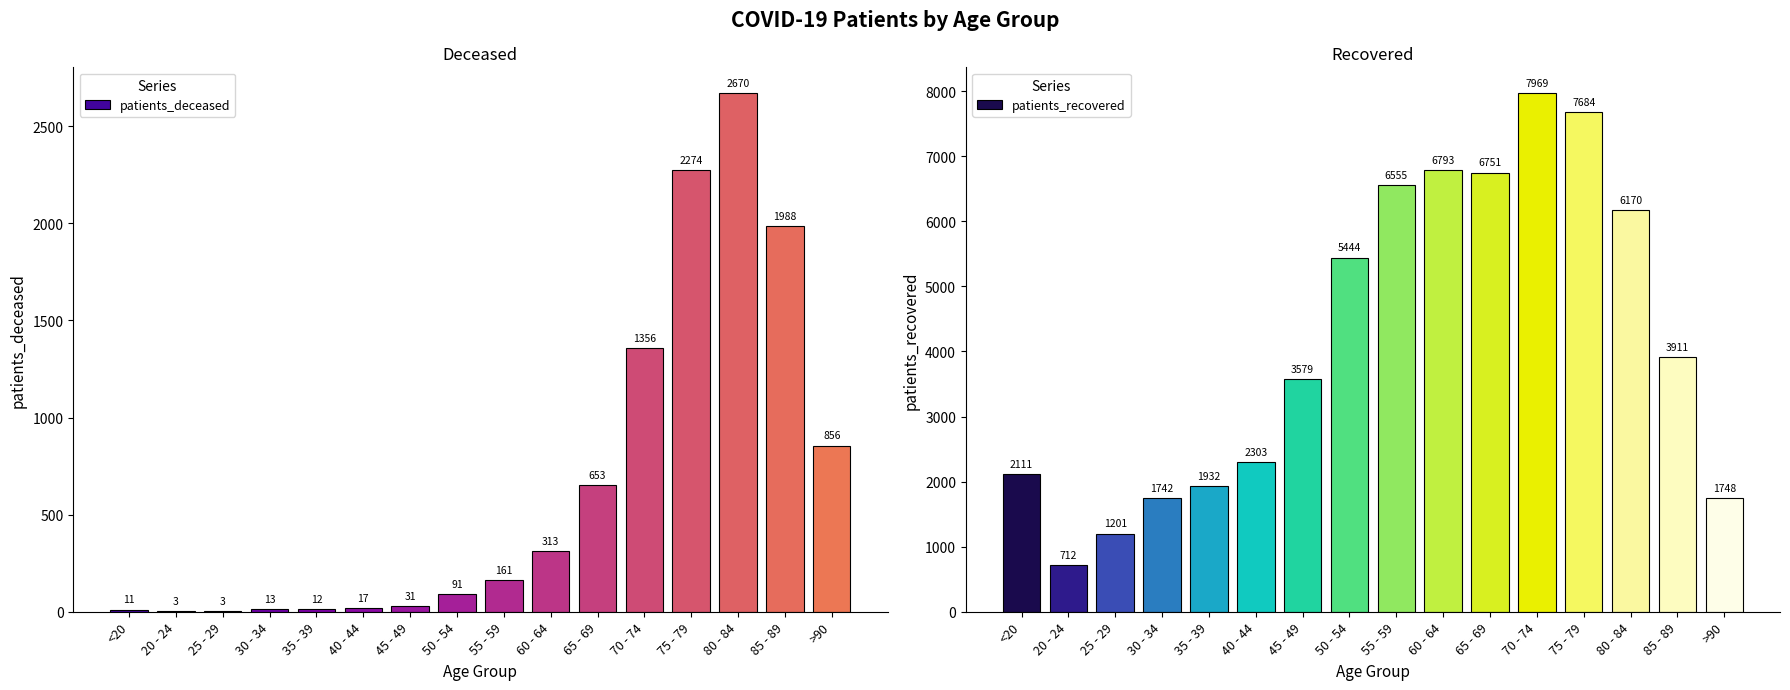

List the series in order of their overall mean, lowest first.

patients_deceased, patients_recovered